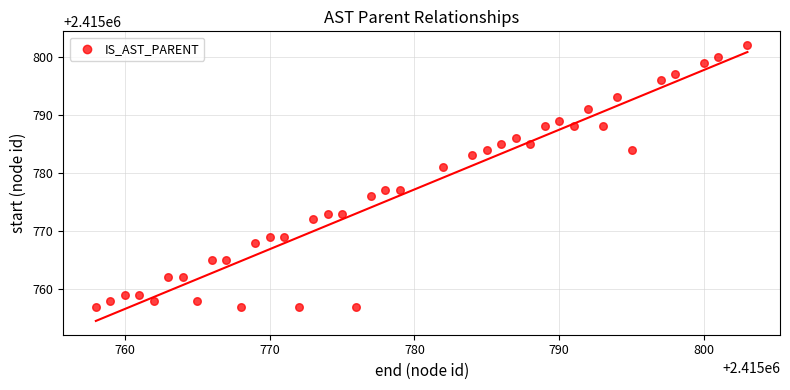

What is the range of X values (max minus min)?

45